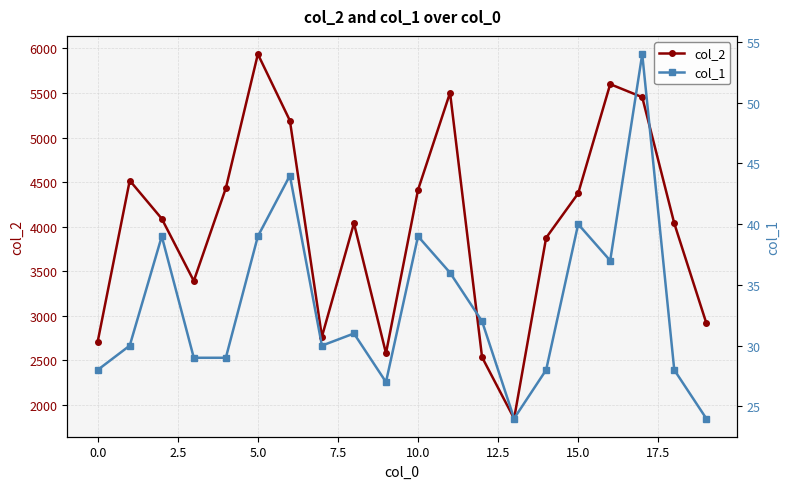

What is the difference between the maximum and minimum values in the col_1 series?

30